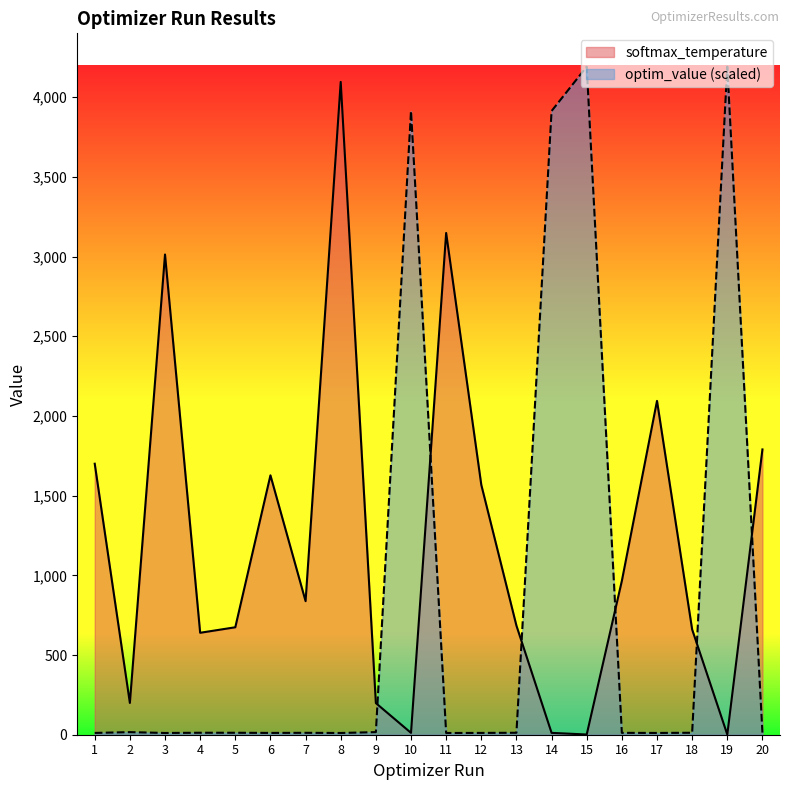

The optim_value series shows 21.0 at 16. True or false?

False